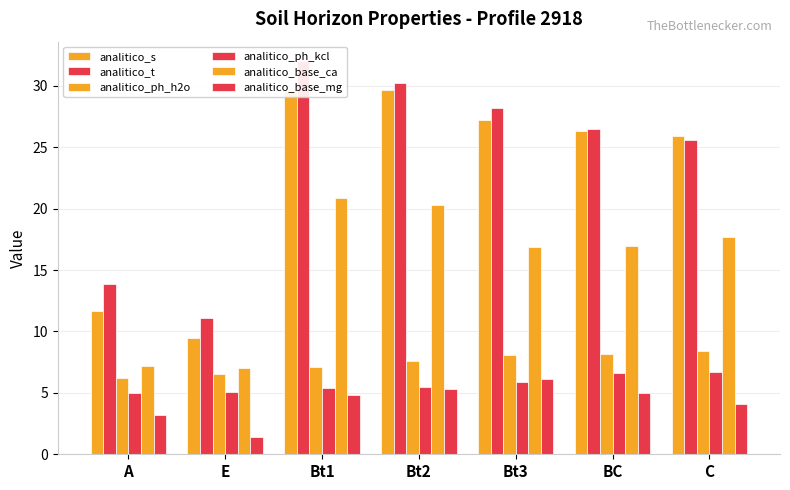

How many data points in analitico_s are less than 26?

3